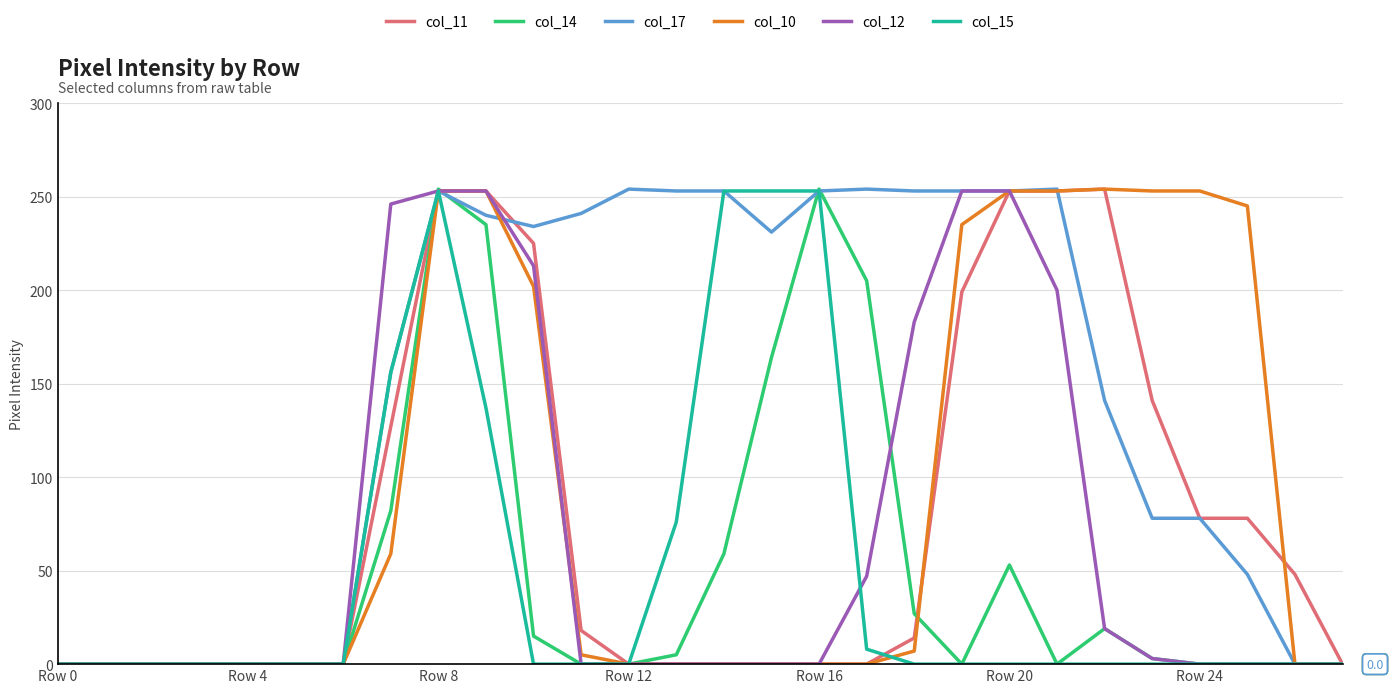

What is the maximum value for col_11?

254